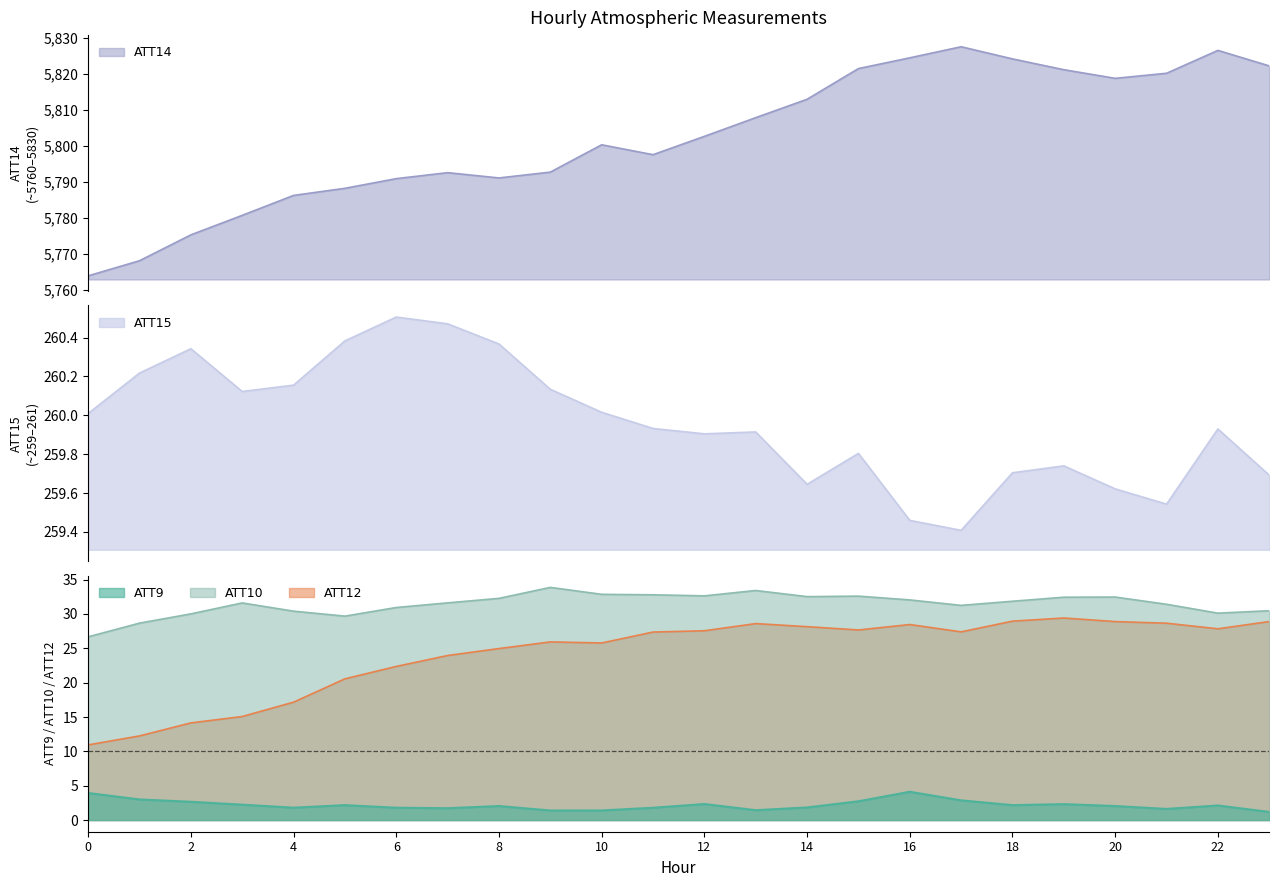

True or false: ATT10 has more than 0 points higher than both neighbors.

True